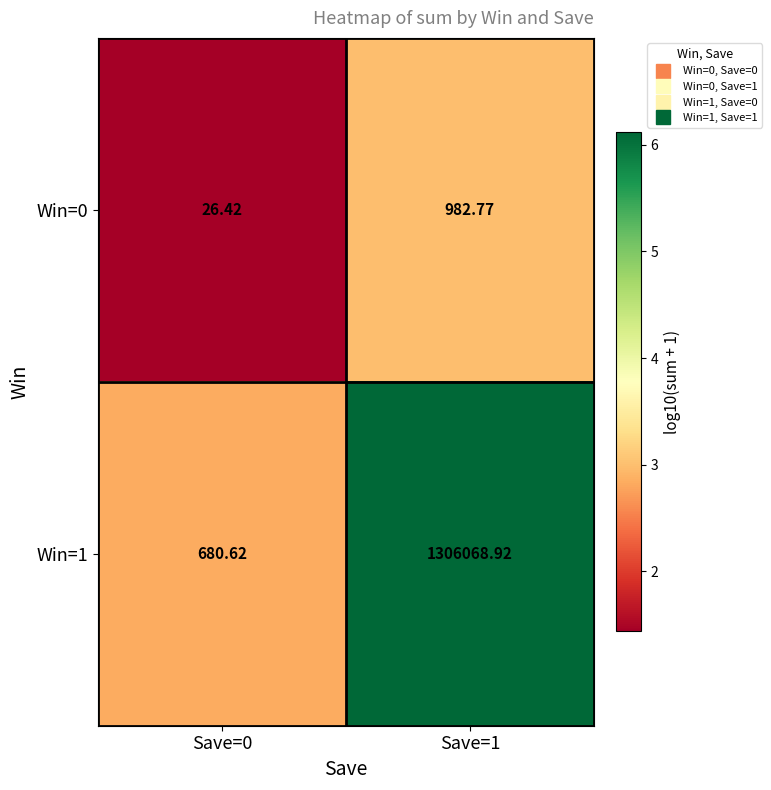

List the series in order of their overall mean, highest first.

Win=1, Win=0